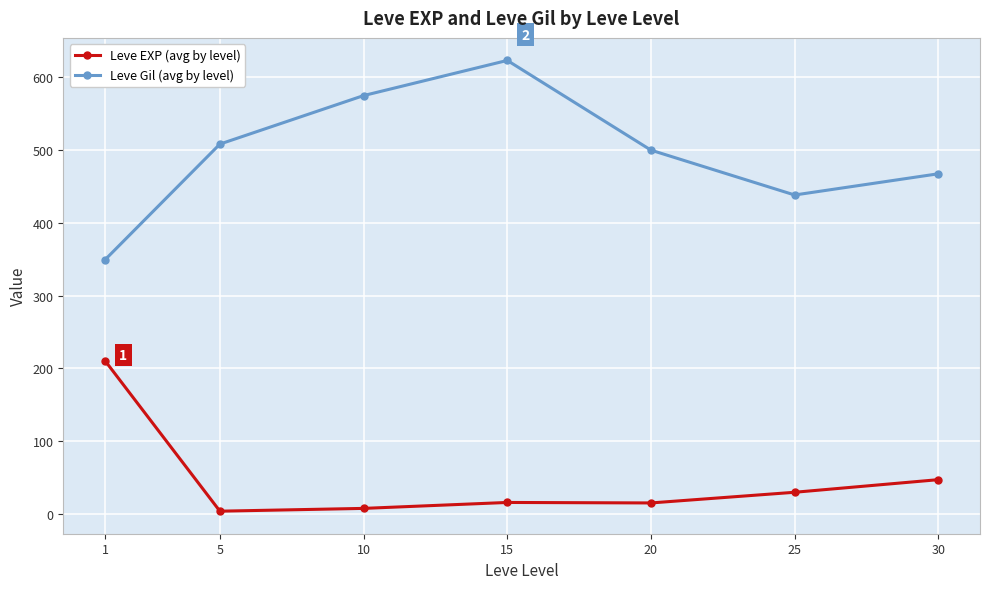

At which category does Leve Gil (avg by level) reach its first local valley?

25